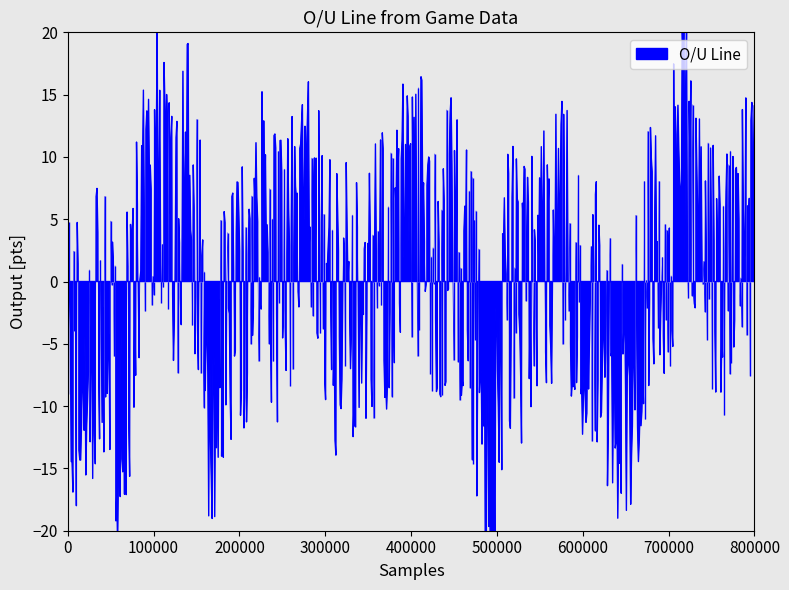

The value at 2025-04-18 is 268.8. True or false?

False